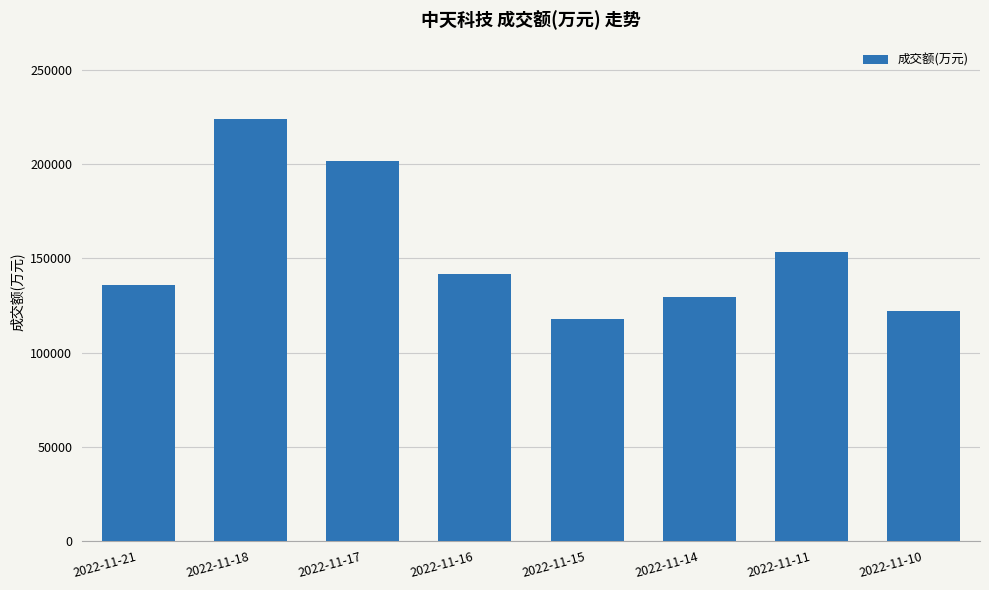

What is the change in value from 2022-11-18 to 2022-11-14?

-94564